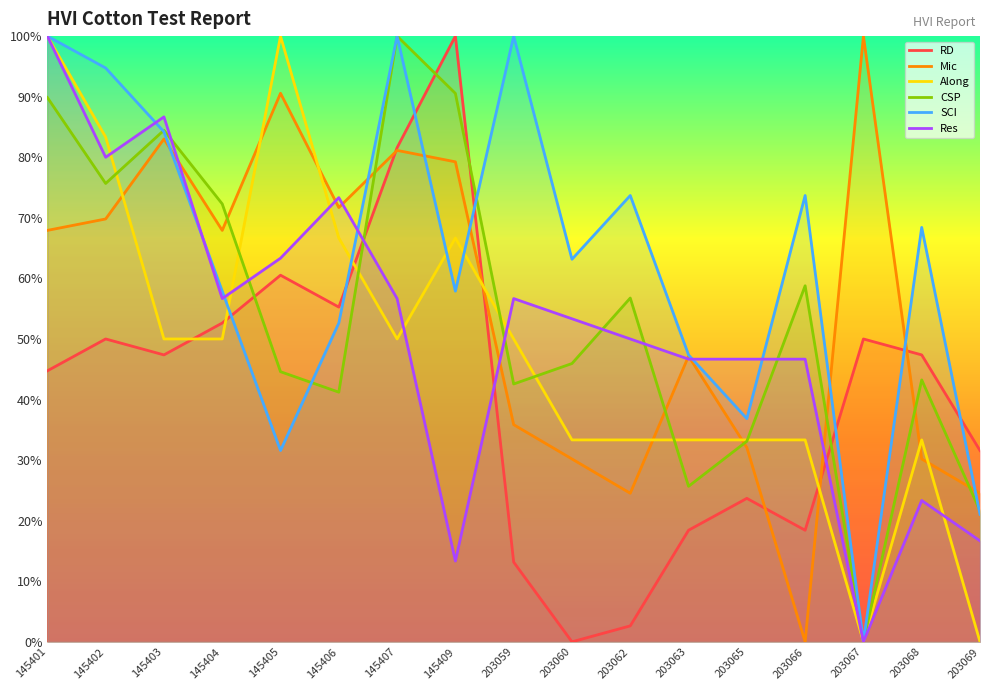

Where is Along nearest to the value 50?

145403